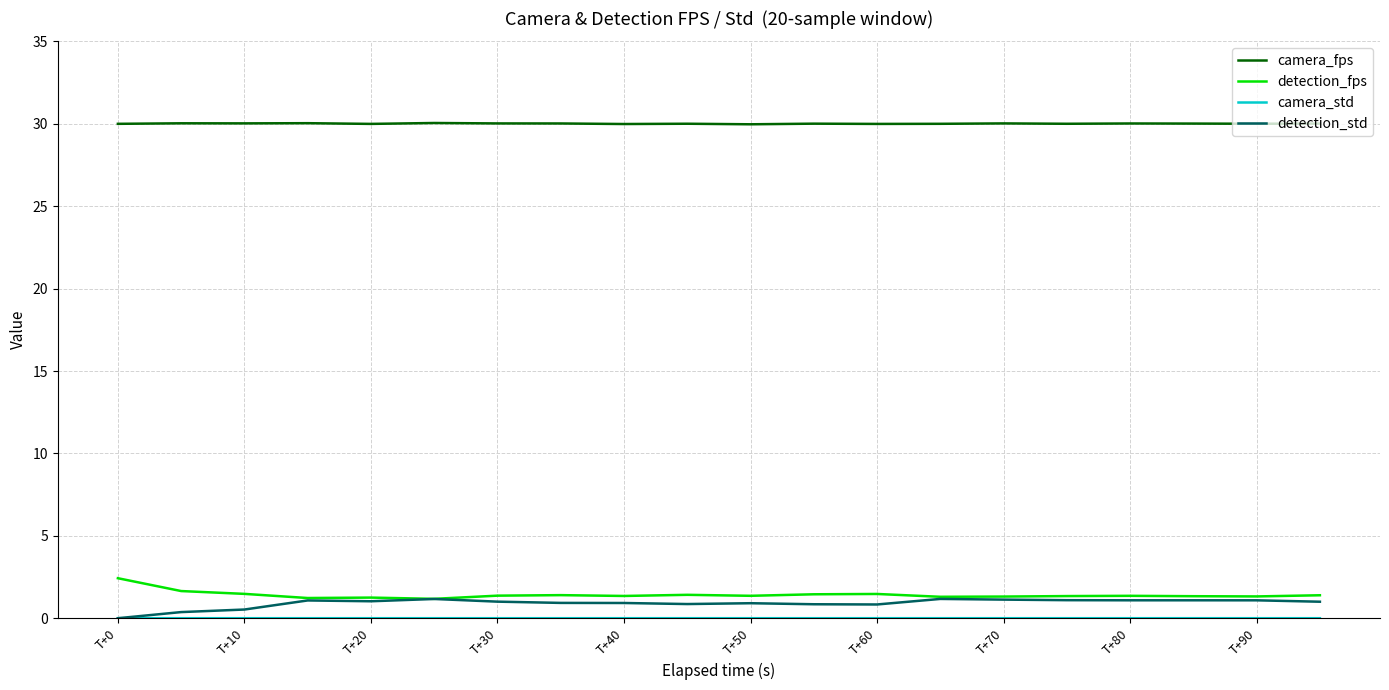

True or false: camera_fps and detection_std intersect in this chart.

False